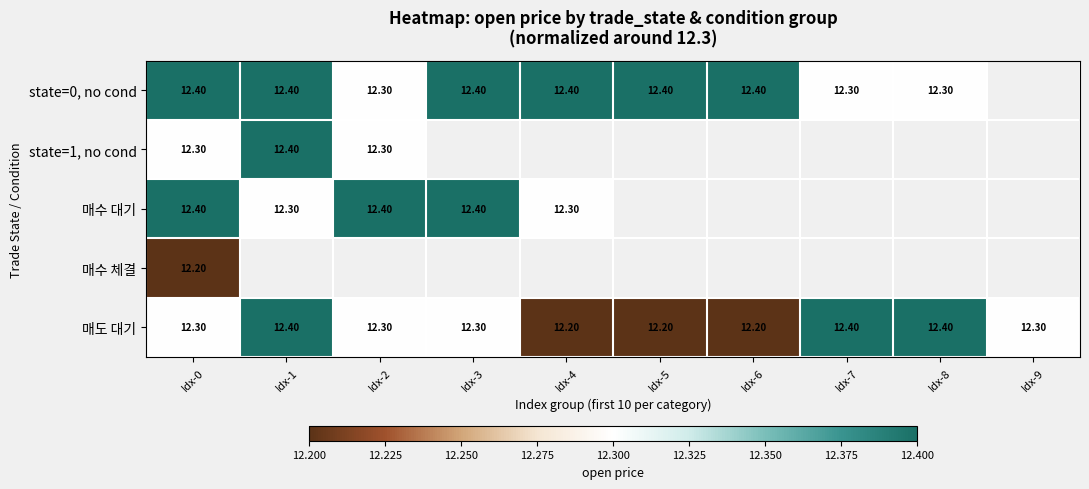

What is the sum of the 매도 대기 values at Idx-7 and Idx-3?

24.7